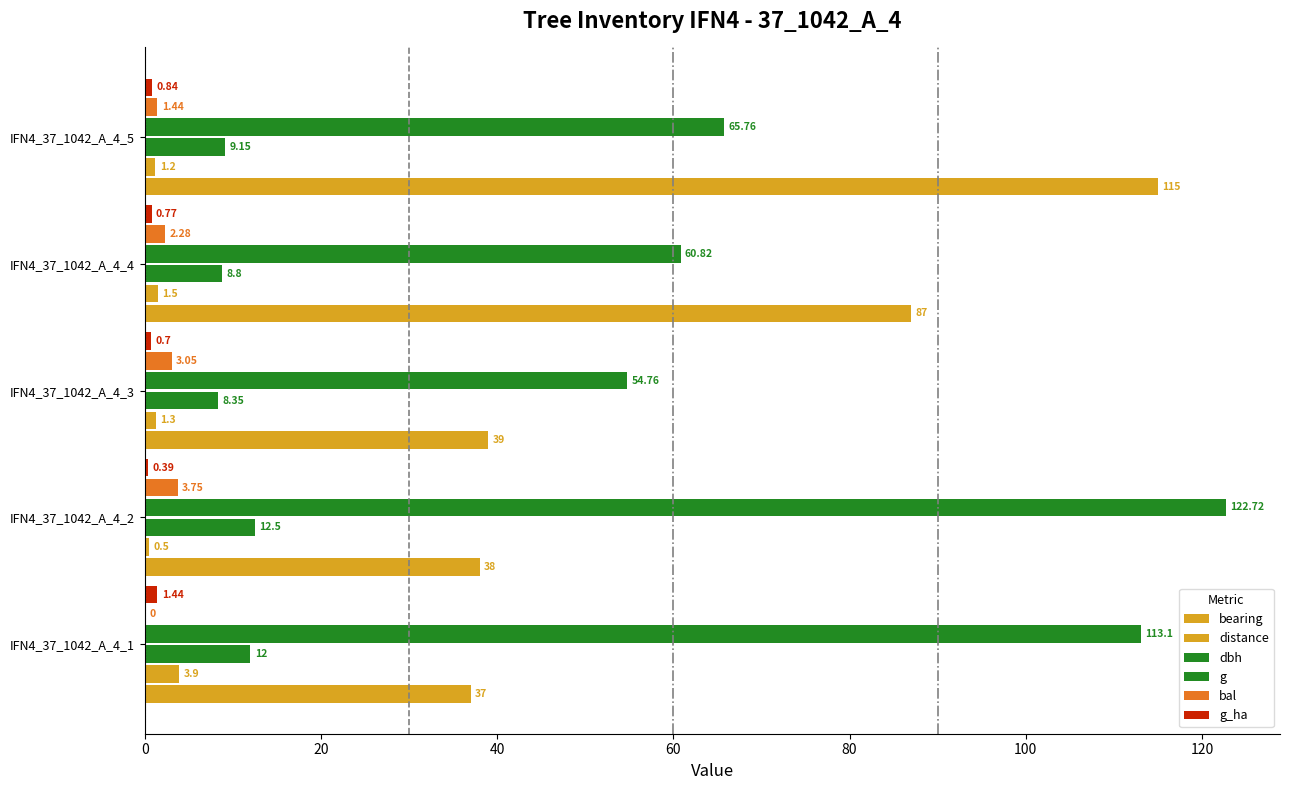

How many categories are shown in the chart?

5